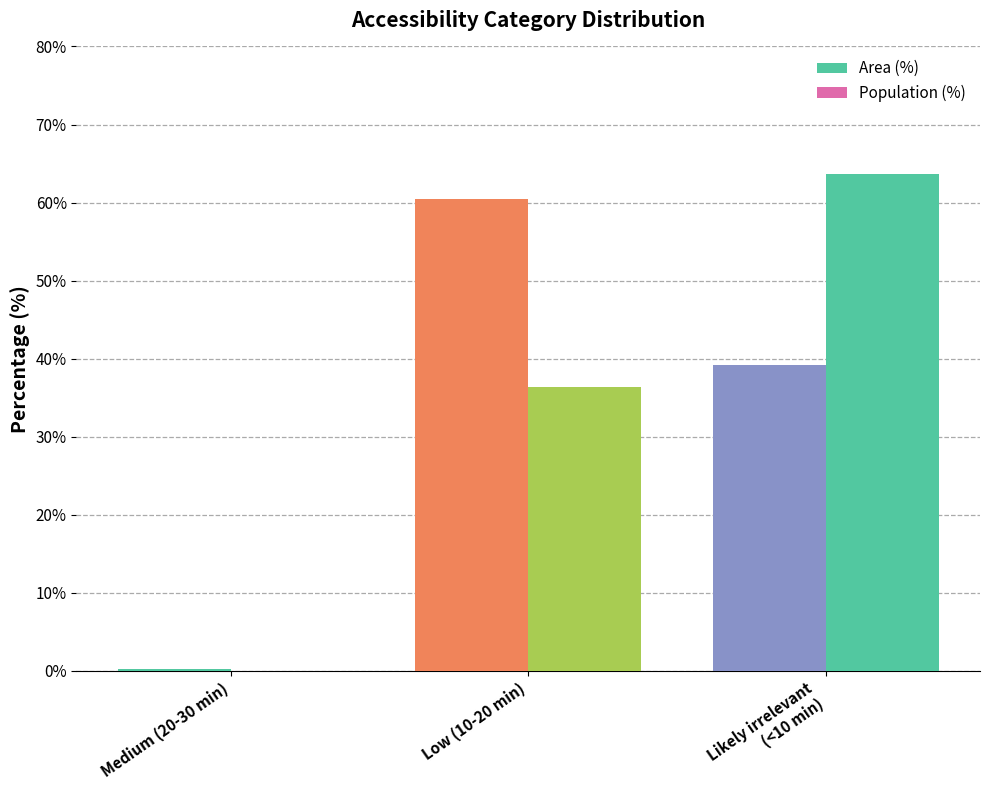

How many data points in Area (%) are above 39?

2